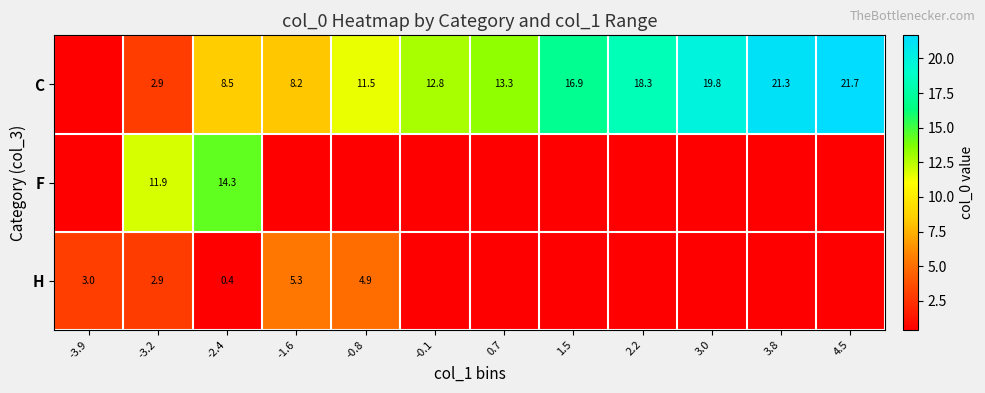

Is it true that H equals 5.3 at -1.6?

True